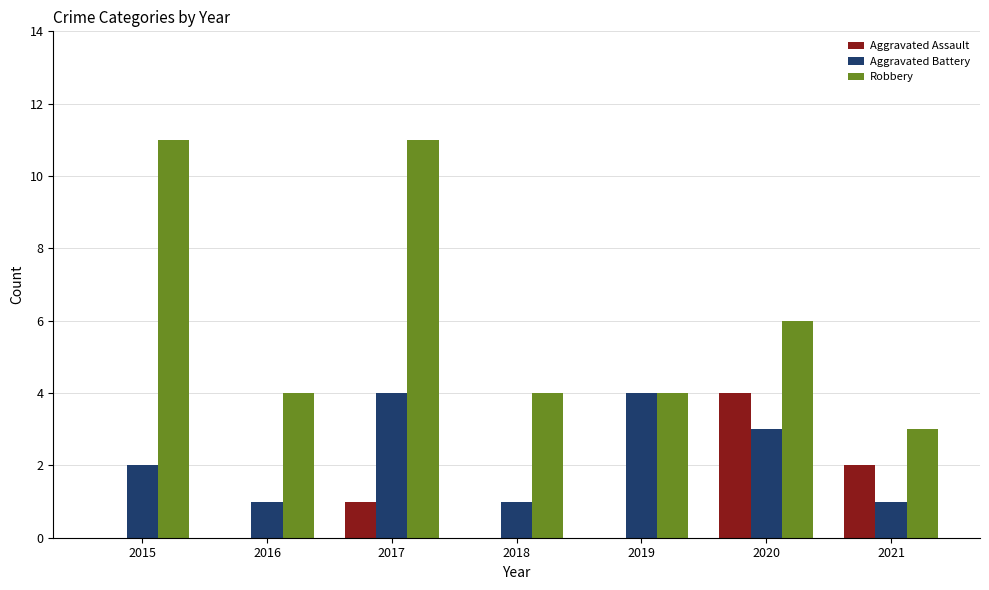

What is the sum of all Aggravated Assault values?

7